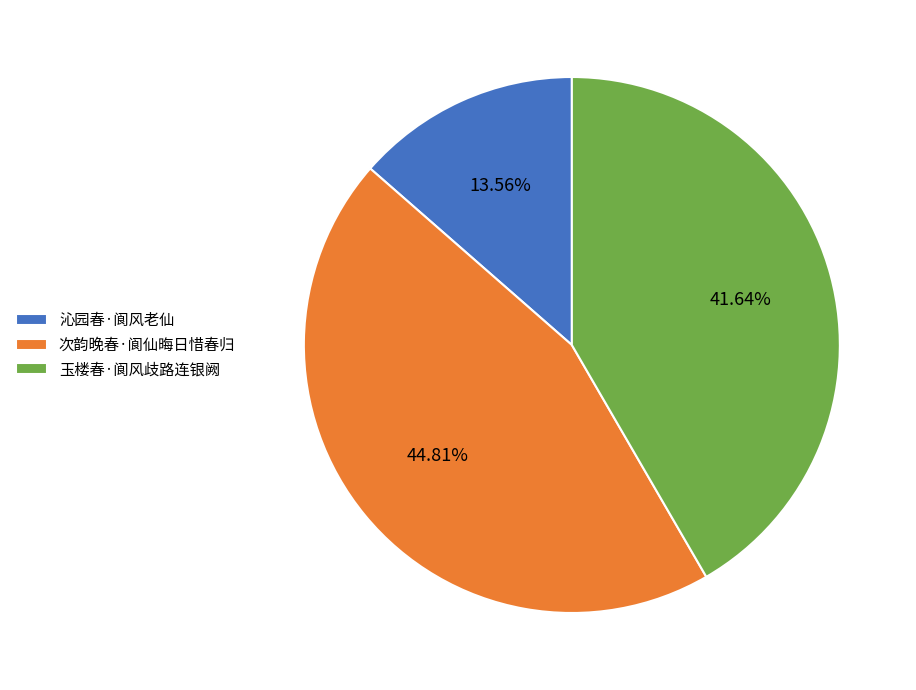

To the nearest percent, what percentage of the pie is 玉楼春·阆风歧路连银阙?

42%